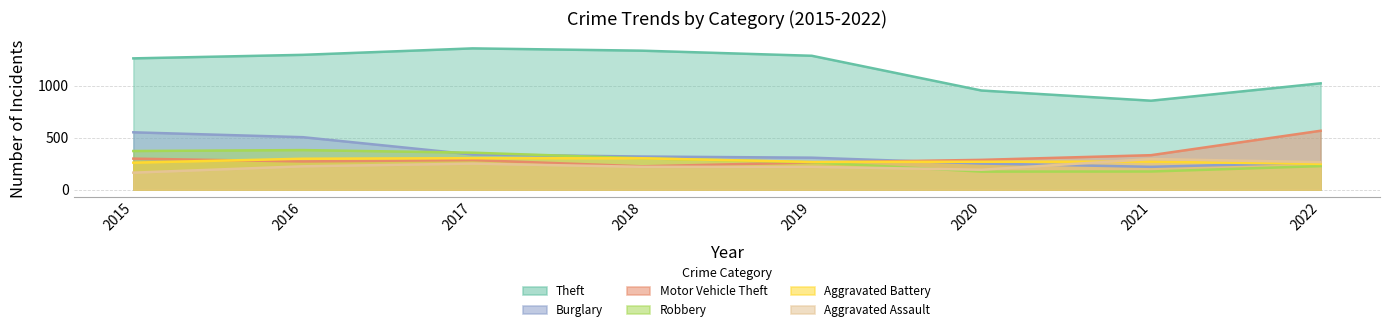

Rank the series by their maximum value, from highest to lowest.

Theft, Motor Vehicle Theft, Burglary, Robbery, Aggravated Battery, Aggravated Assault